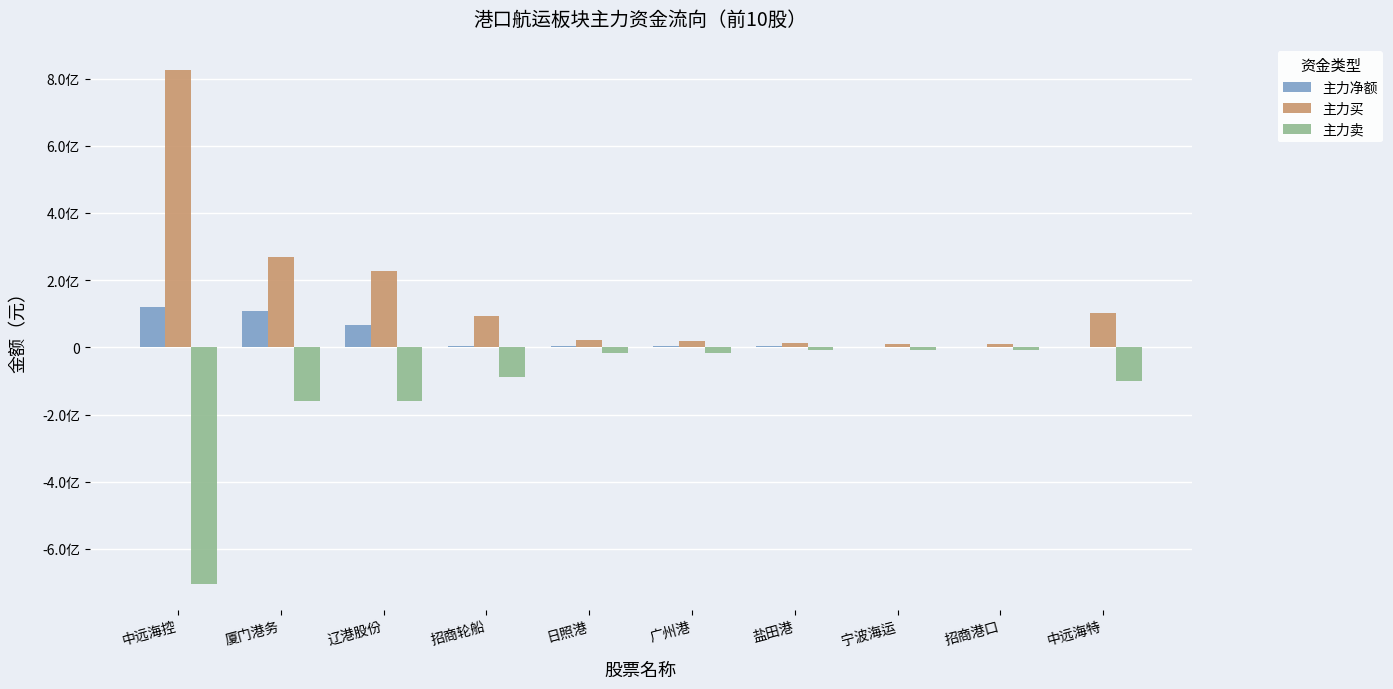

What is the sum of the 主力买 values at 招商港口 and 广州港?

30142229